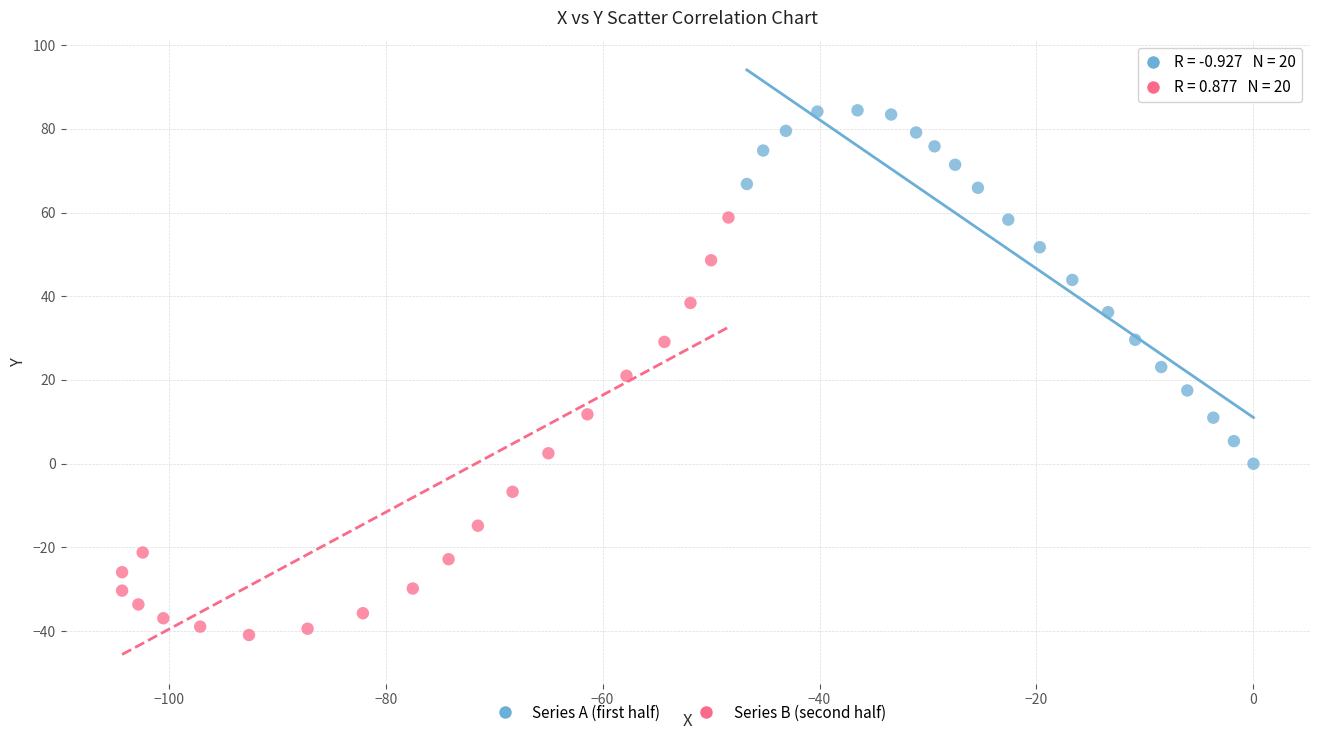

Which series reaches the maximum Y coordinate?

Series A (first half)